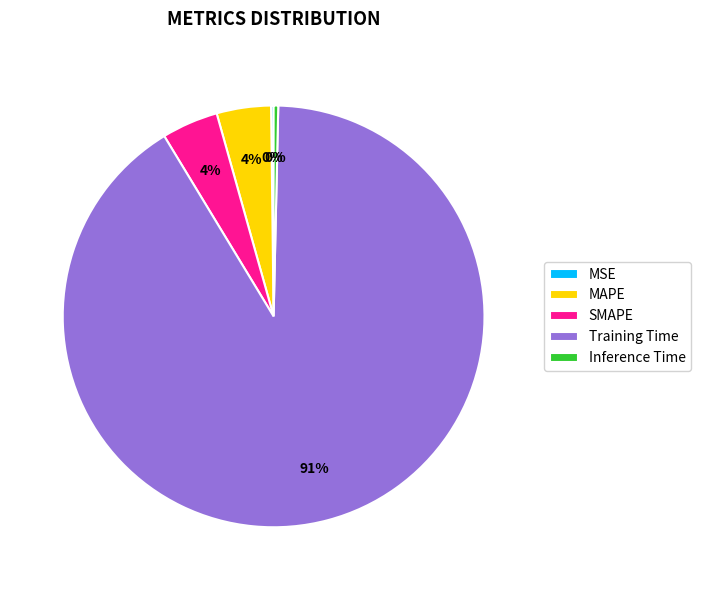

True or false: SMAPE accounts for 16% of the total.

False